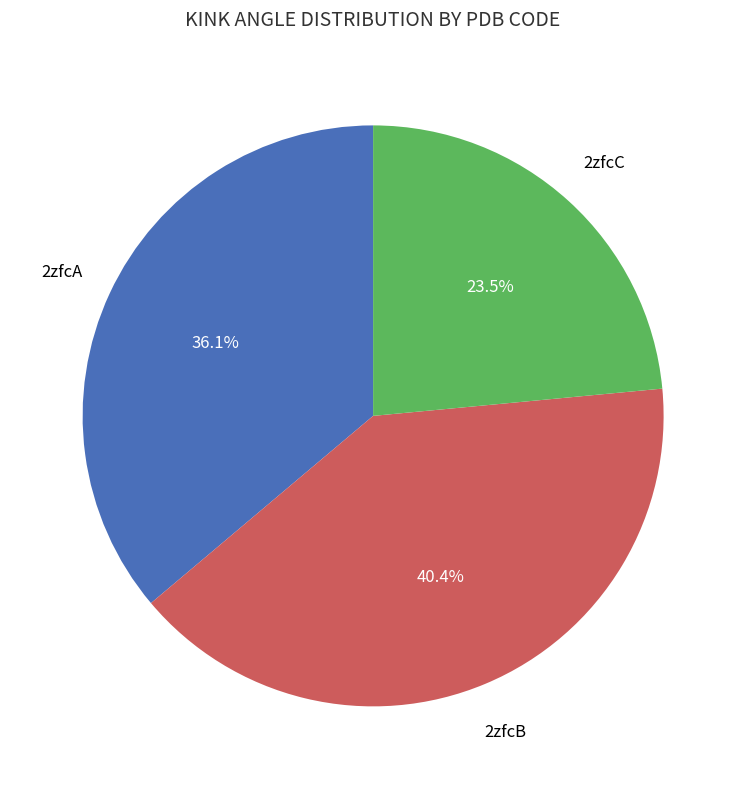

What is the largest slice in the pie chart?

2zfcB